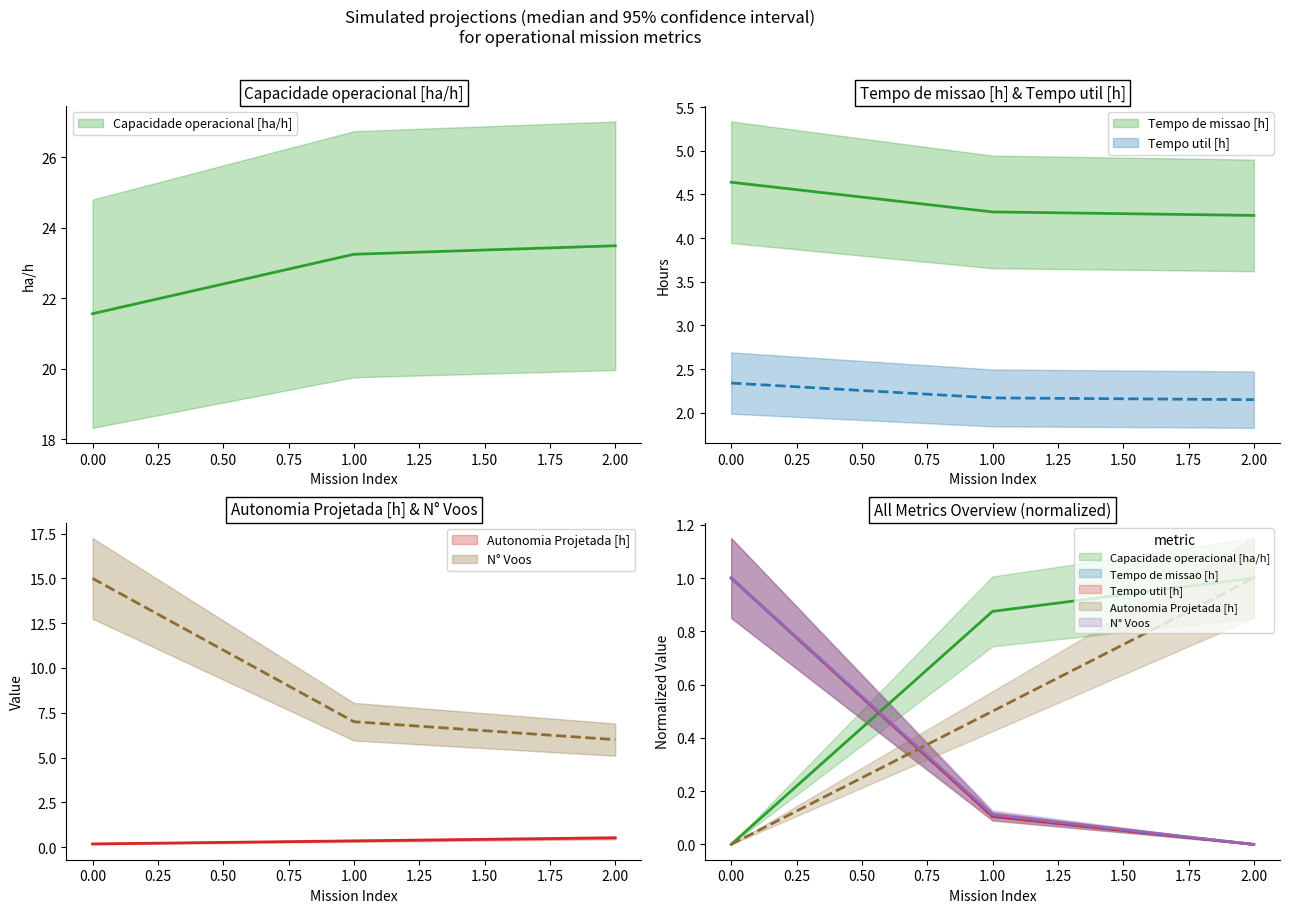

Reading right to left, what are all the values shown in this chart?

Capacidade operacional [ha/h]: 2=23.5	1=23.2	0=21.6
Tempo de missao [h]: 2=4.3	1=4.3	0=4.6
Tempo util [h]: 2=2.1	1=2.2	0=2.3
Autonomia Projetada [h]: 2=0.5	1=0.3	0=0.2
N° Voos: 2=6.0	1=7.0	0=15.0